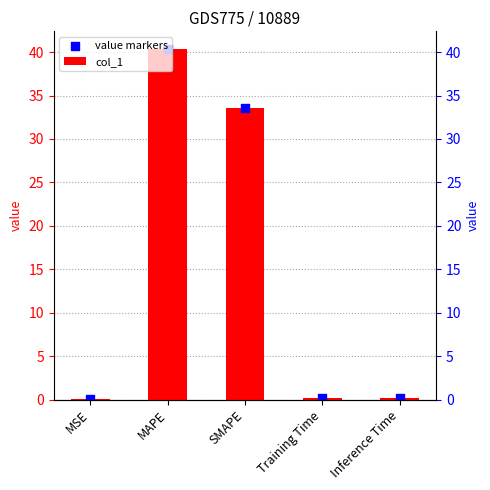

Which series reaches the maximum Y coordinate?

col_1